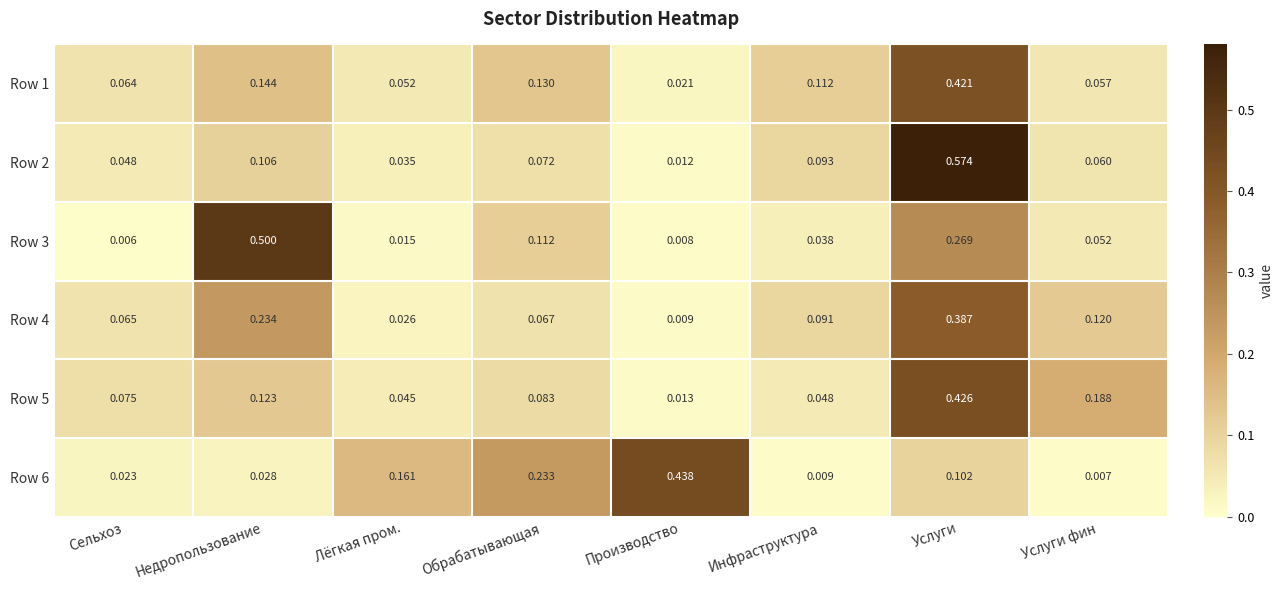

Rank the categories by Row 6 value from highest to lowest.

Производство, Обрабатывающая, Лёгкая пром., Услуги, Недропользование, Сельхоз, Инфраструктура, Услуги фин